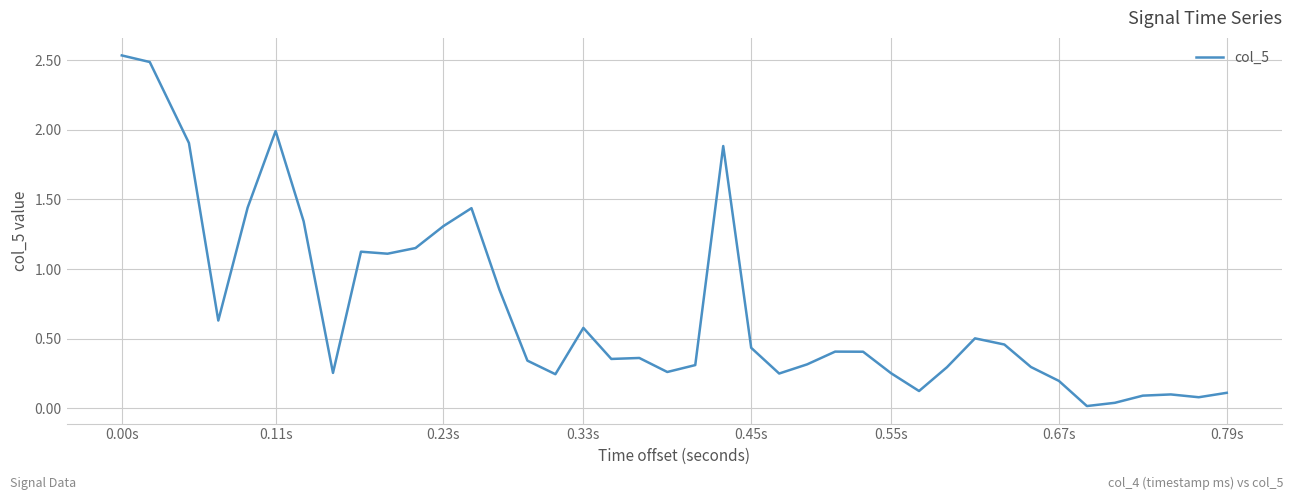

What is the maximum value shown in the chart?

2.5